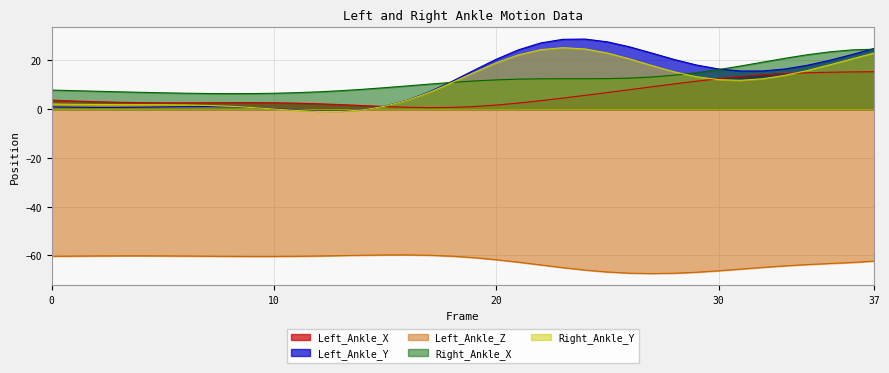

How many values in Right_Ankle_Y are above zero?

34